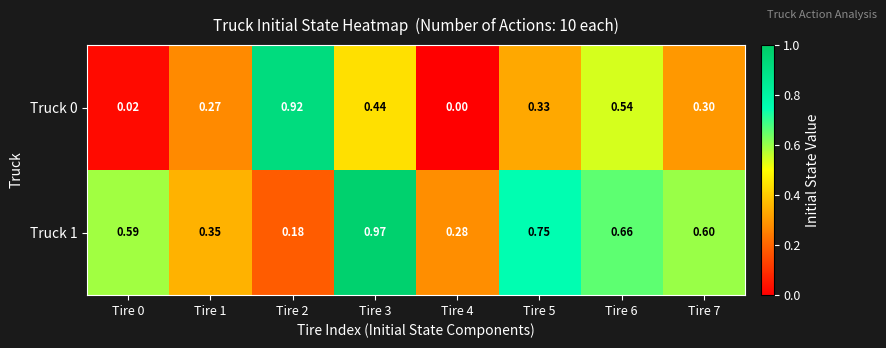

Which label corresponds to the largest value in the chart?

Tire 3